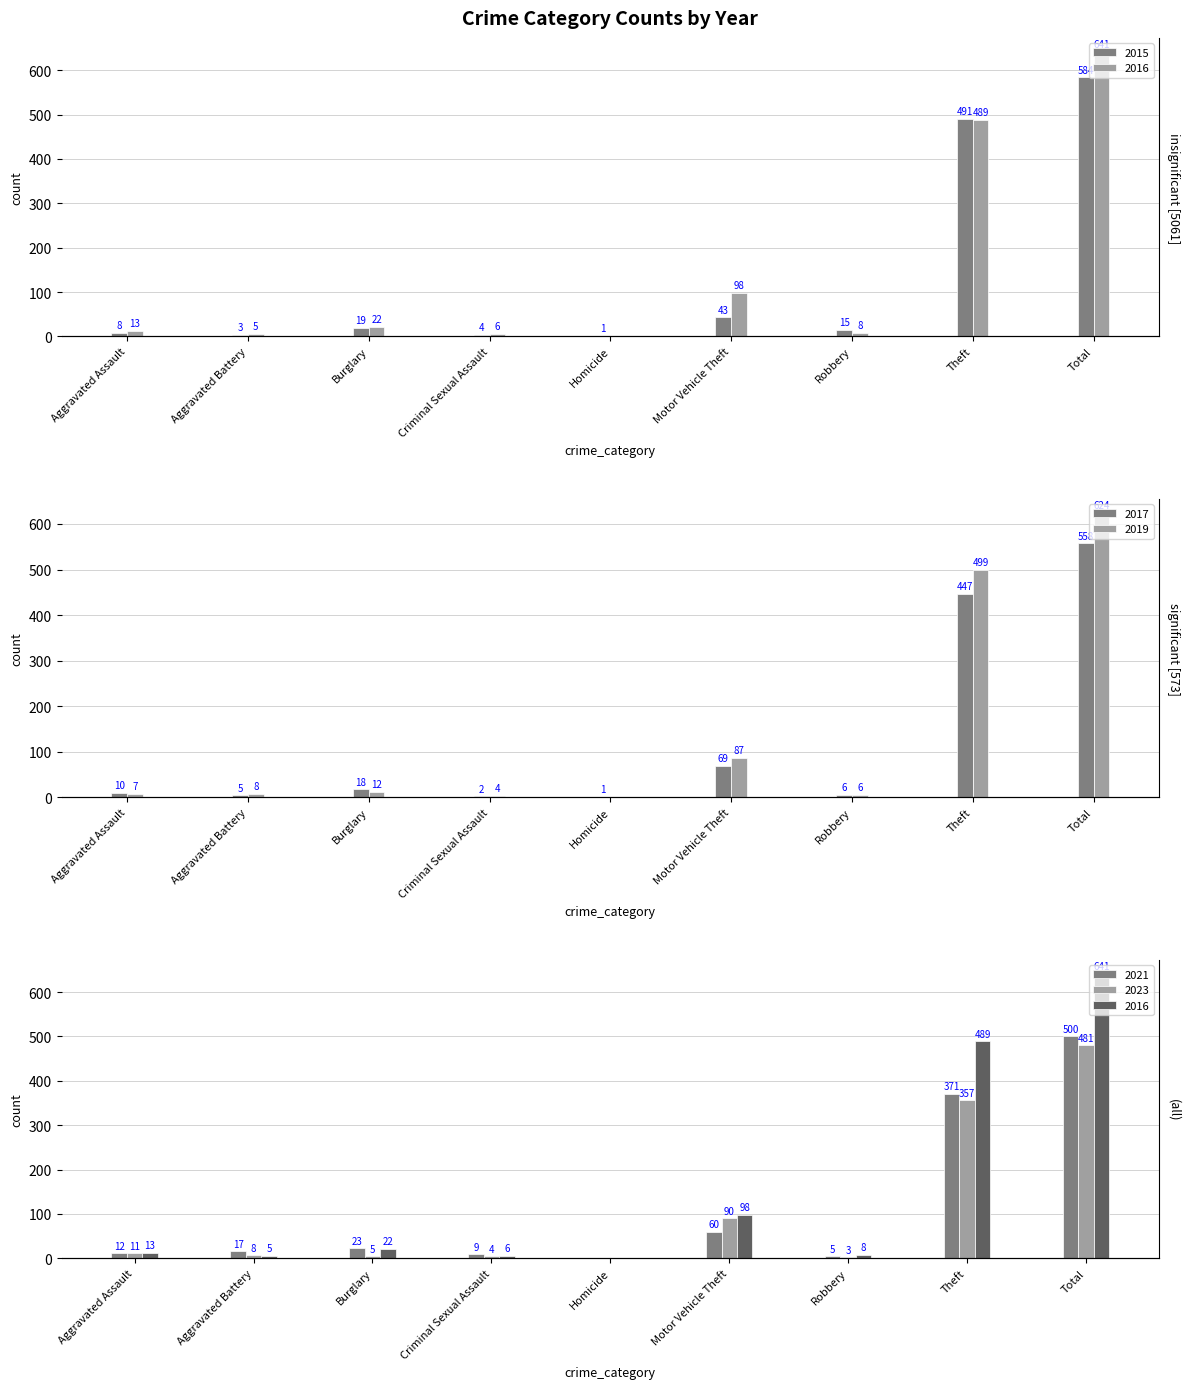

Reading right to left, list all the values displayed in this chart.

2015: Total=584	Theft=491	Robbery=15	Motor Vehicle Theft=43	Homicide=1	Criminal Sexual Assault=4	Burglary=19	Aggravated Battery=3	Aggravated Assault=8
2017: Total=558	Theft=447	Robbery=6	Motor Vehicle Theft=69	Homicide=1	Criminal Sexual Assault=2	Burglary=18	Aggravated Battery=5	Aggravated Assault=10
2019: Total=624	Theft=499	Robbery=6	Motor Vehicle Theft=87	Homicide=0	Criminal Sexual Assault=4	Burglary=12	Aggravated Battery=8	Aggravated Assault=7
2021: Total=500	Theft=371	Robbery=5	Motor Vehicle Theft=60	Homicide=0	Criminal Sexual Assault=9	Burglary=23	Aggravated Battery=17	Aggravated Assault=12
2023: Total=481	Theft=357	Robbery=3	Motor Vehicle Theft=90	Homicide=0	Criminal Sexual Assault=4	Burglary=5	Aggravated Battery=8	Aggravated Assault=11
2016: Total=641	Theft=489	Robbery=8	Motor Vehicle Theft=98	Homicide=0	Criminal Sexual Assault=6	Burglary=22	Aggravated Battery=5	Aggravated Assault=13